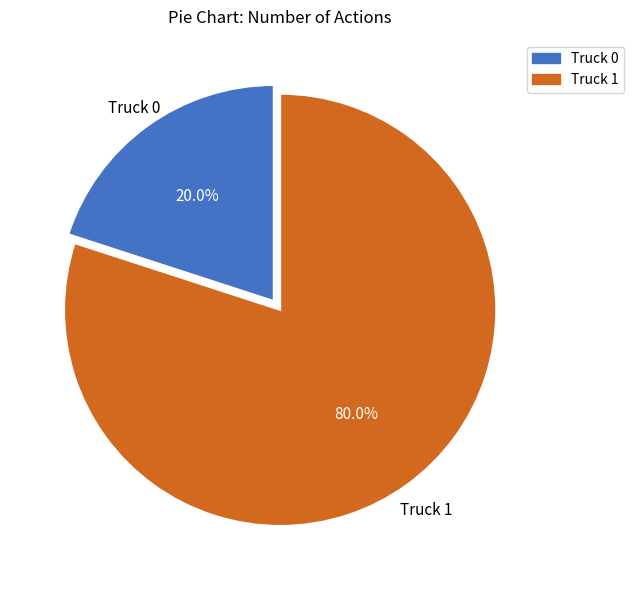

Which category has the biggest portion of the pie?

Truck 1